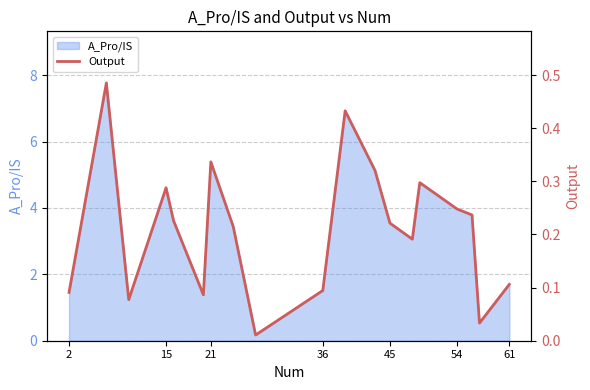

True or false: A_Pro/IS has a value of 2.4 at 2.

False